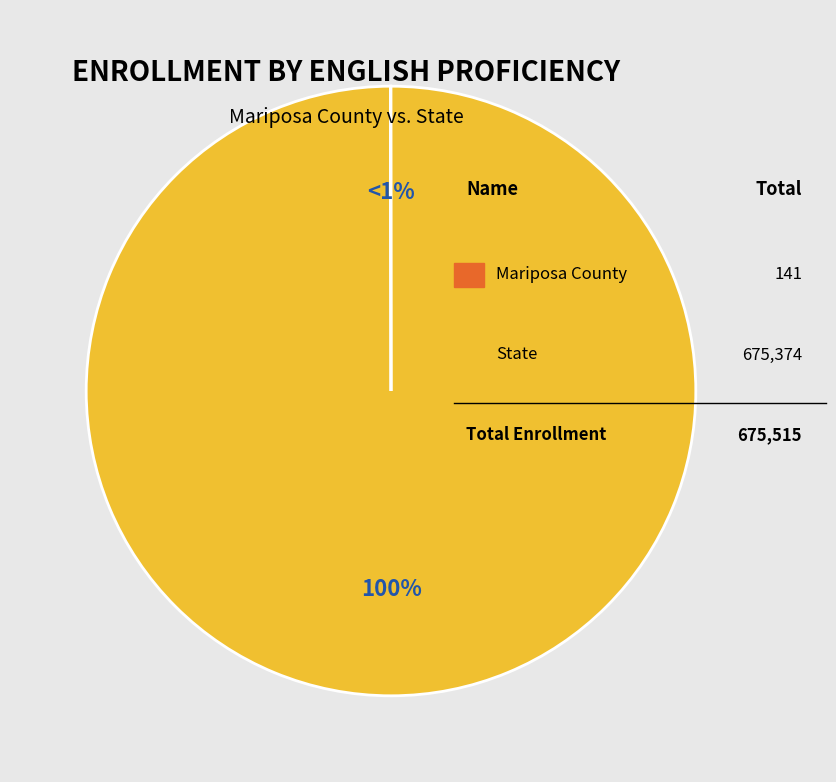

What is the change in value from Mariposa County to State?

+675233